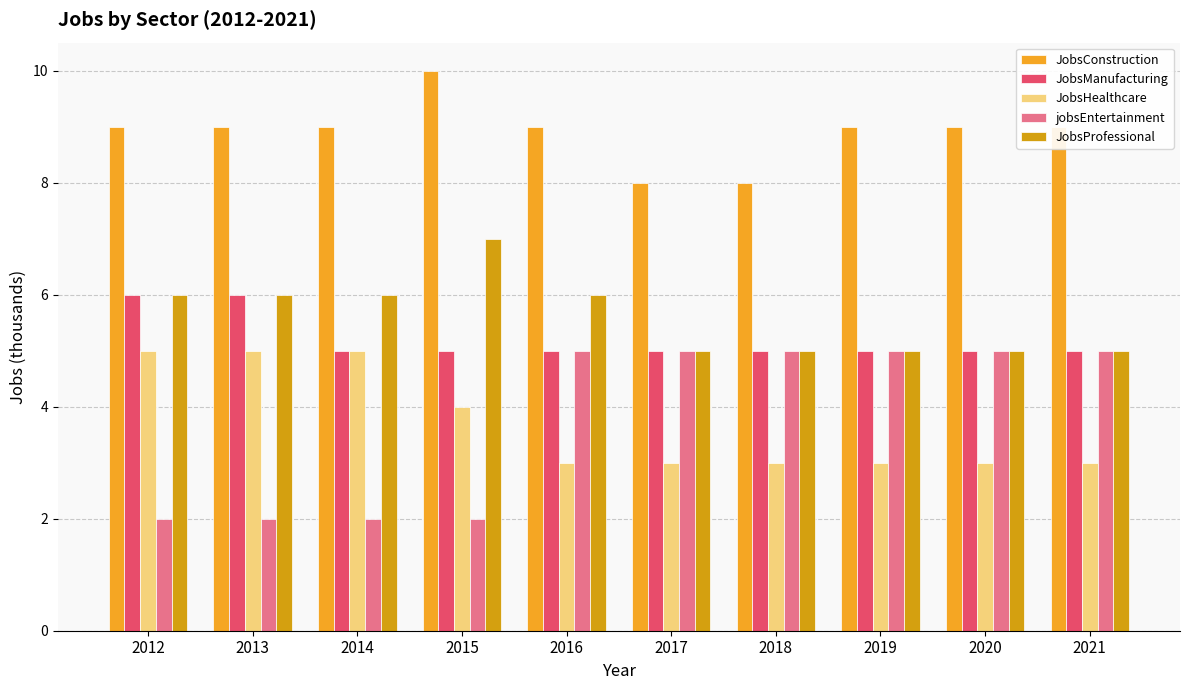

What is the sum of the JobsProfessional values at 2017 and 2015?

12